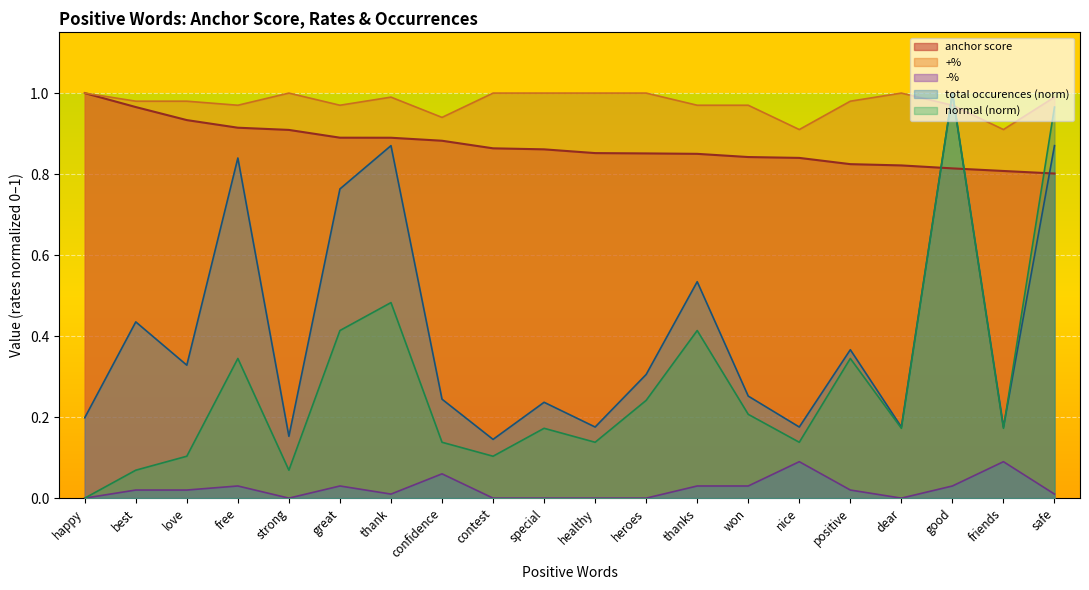

True or false: -% and anchor score intersect in this chart.

False